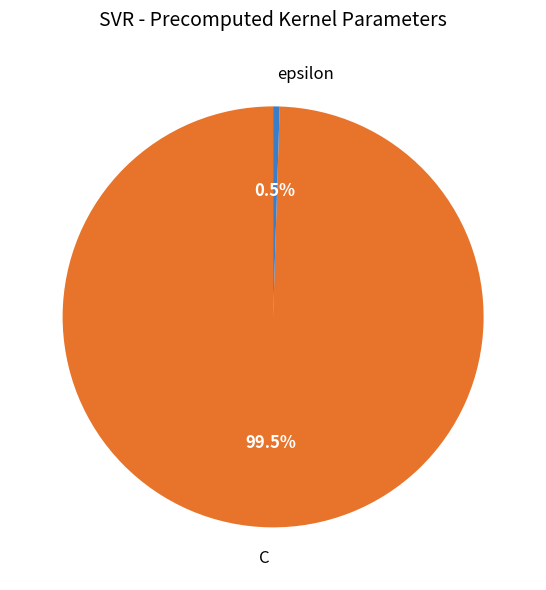

To the nearest percent, what is the difference between the C and epsilon slice percentages?

99%